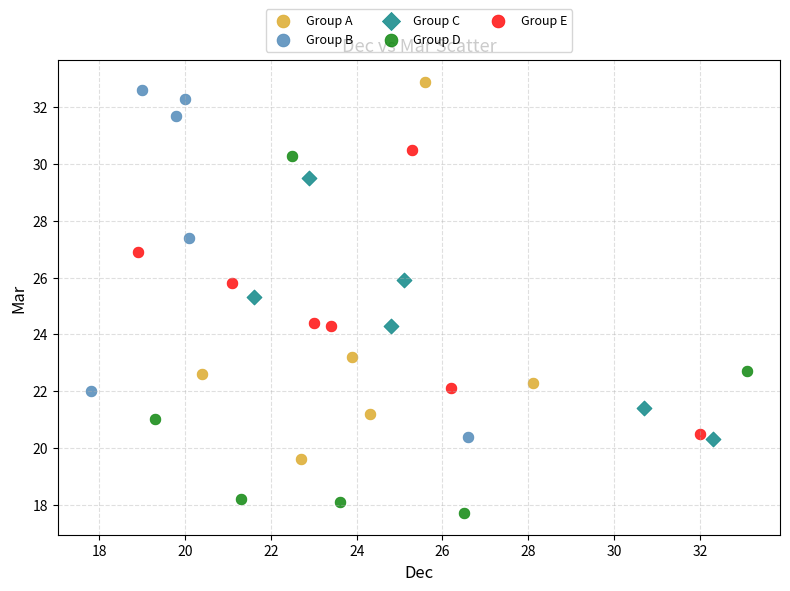

Which series contains the lowest Y value?

Group D